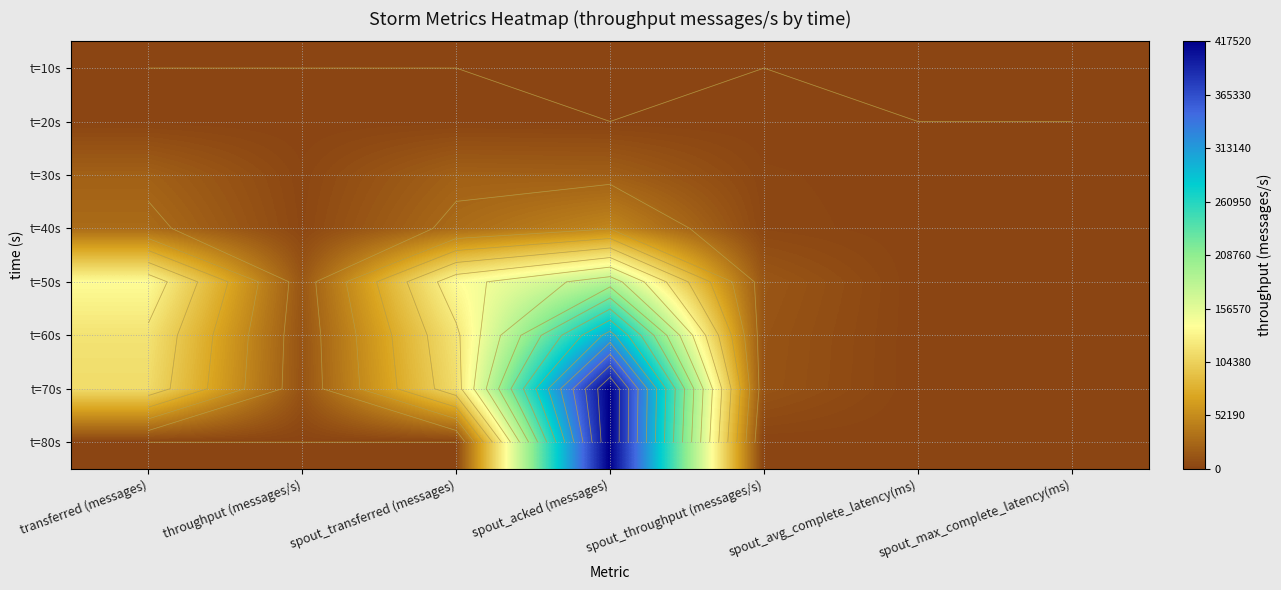

Is it true that t=80s equals 675767.7 at spout_acked (messages)?

False